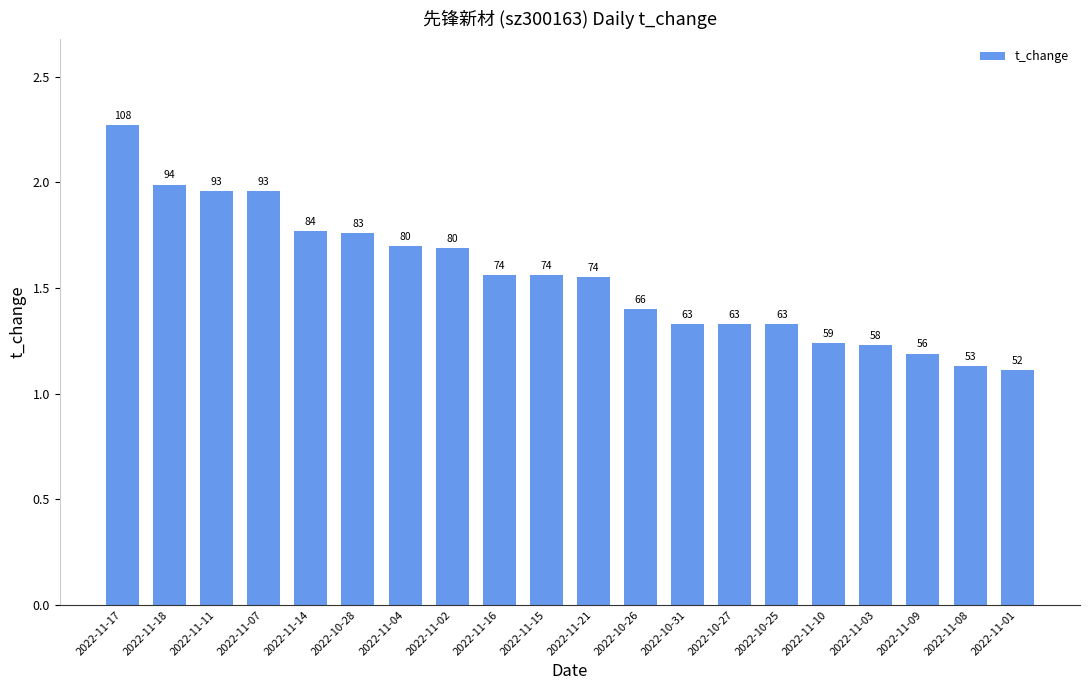

What value does the data have at 2022-11-09?

1.2